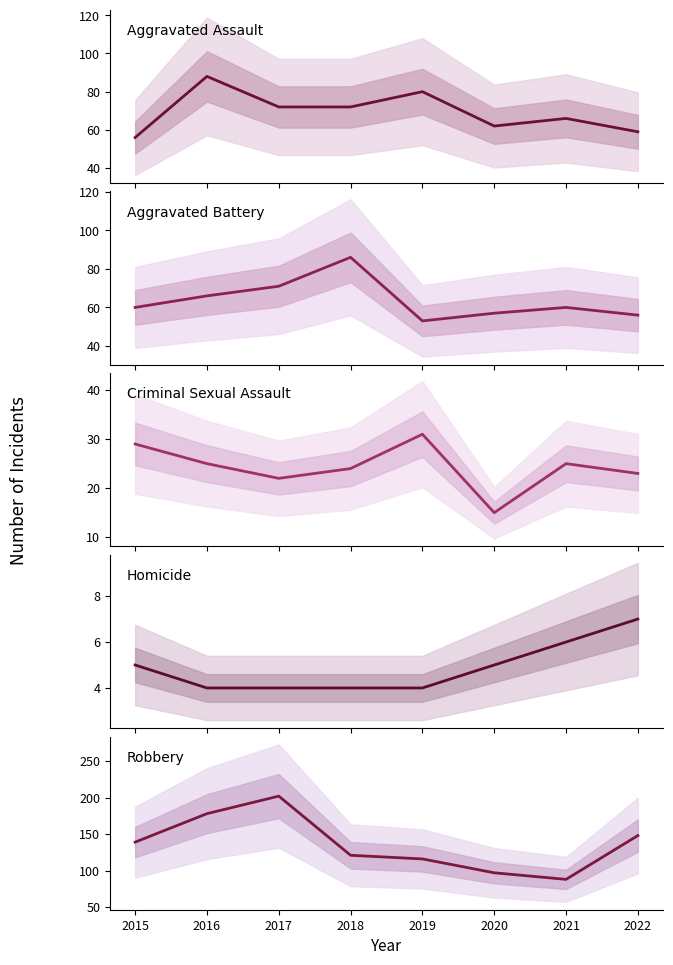

True or false: Robbery has more than 1 points higher than both neighbors.

False